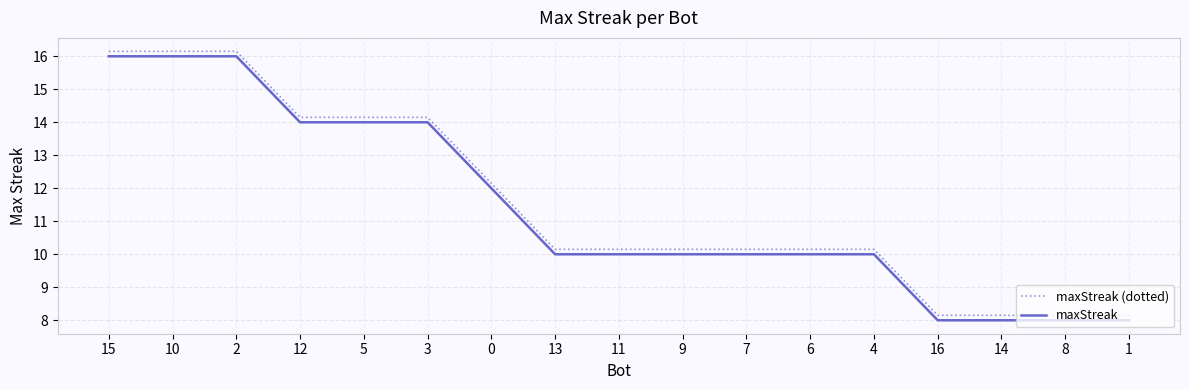

True or false: maxStreak has a value of 8.0 at 8.

True